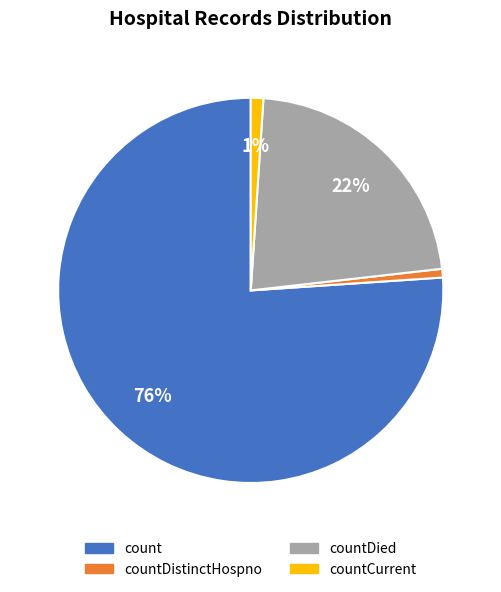

To the nearest percent, what is the difference between the largest and smallest slice percentages?

75%